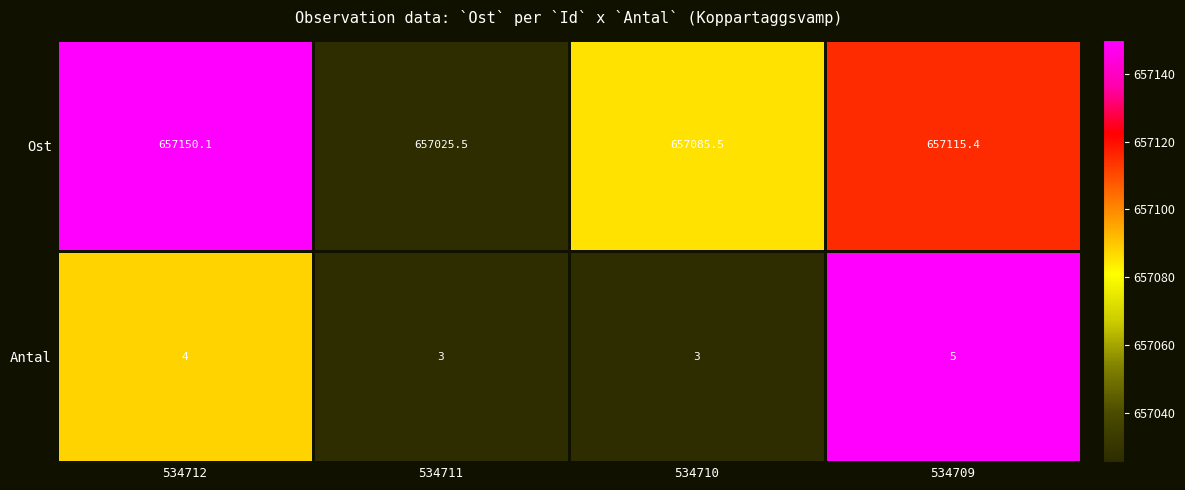

Rank the series at 534709 from highest to lowest value.

Ost, Antal